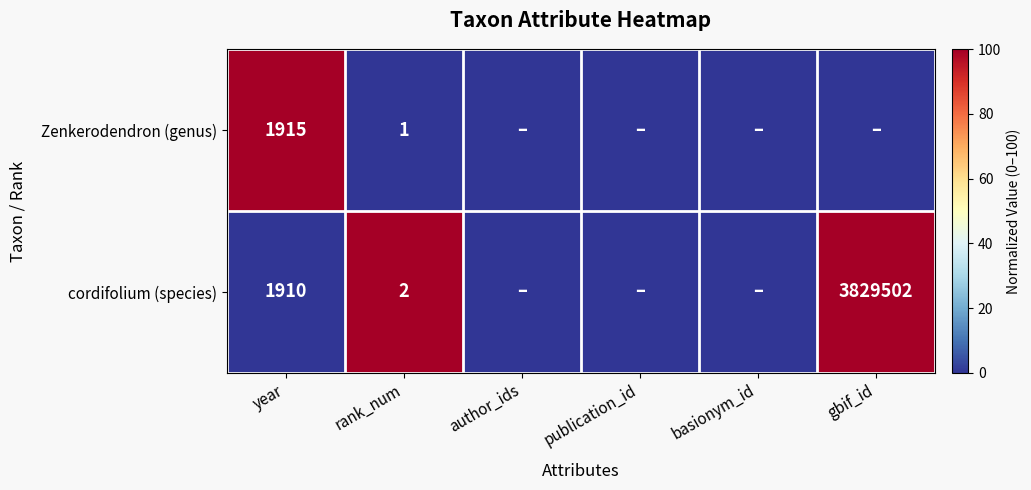

Rank the series at rank_num from lowest to highest value.

Zenkerodendron (genus), cordifolium (species)